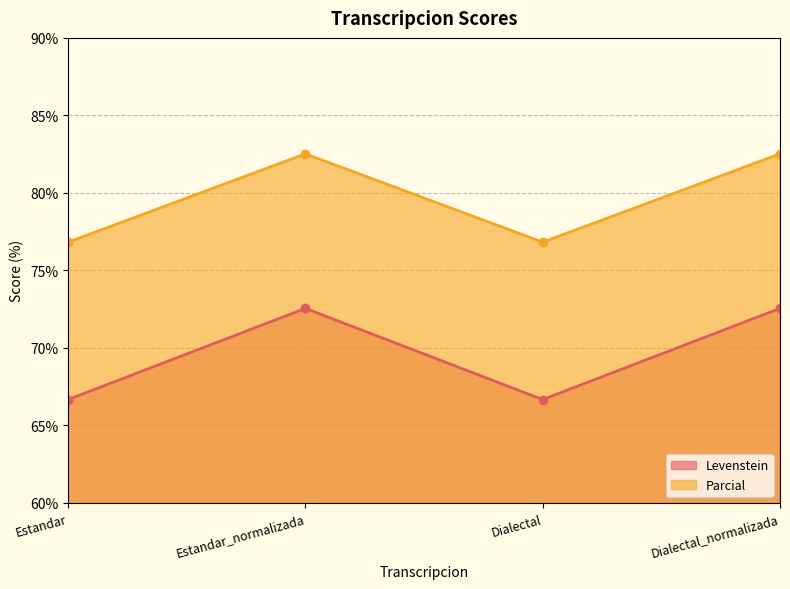

At which label is Levenstein closest to 69?

Estandar